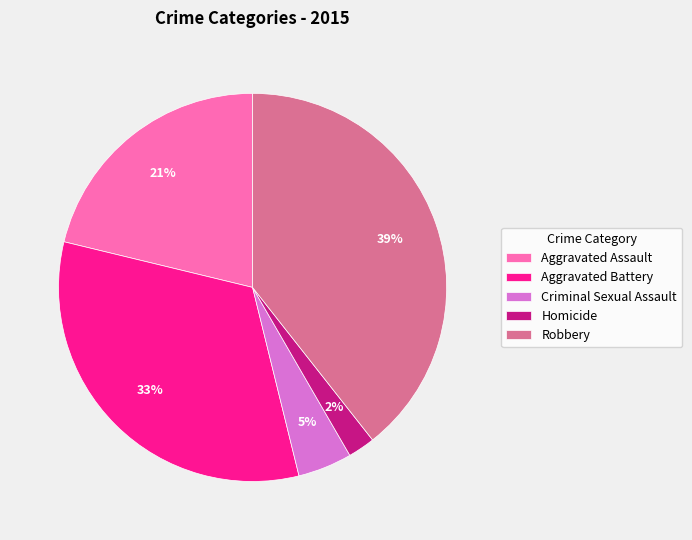

To the nearest percent, what is the average slice percentage?

20%